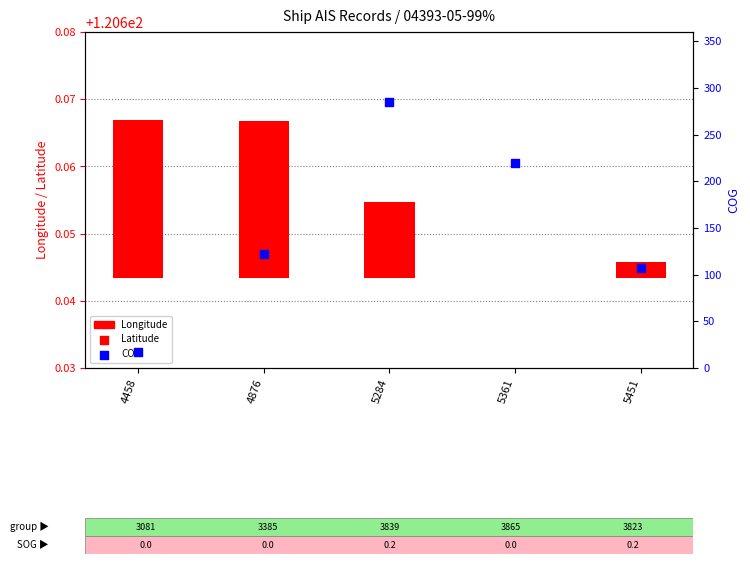

What are all the series names shown in the legend?

Longitude, Latitude, COG